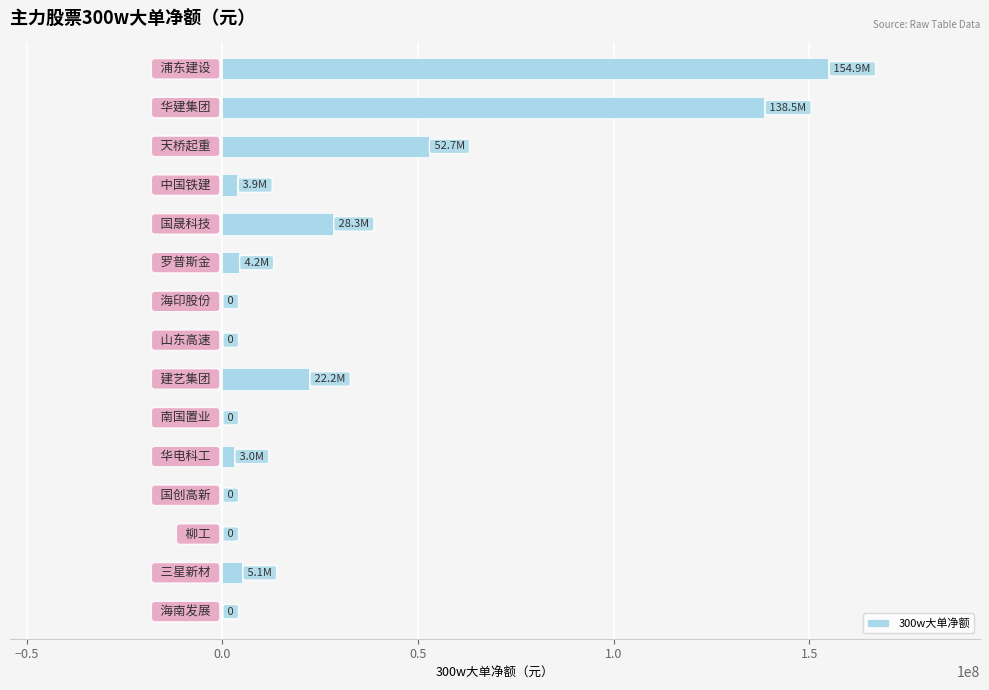

What is the greatest value displayed?

154905828